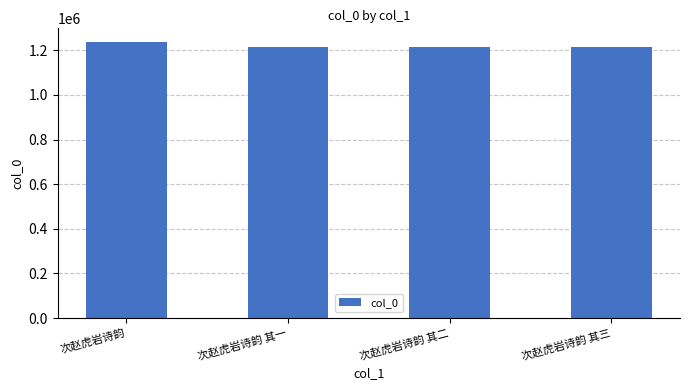

What is the ratio of the value at 次赵虎岩诗韵 to the value at 次赵虎岩诗韵 其二?

1.0